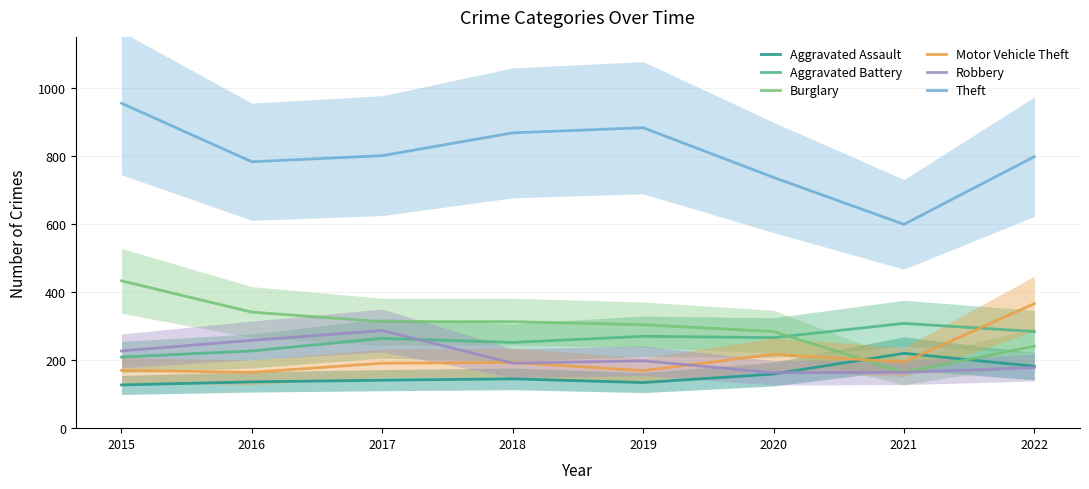

At which category does Robbery reach its first local peak?

2017